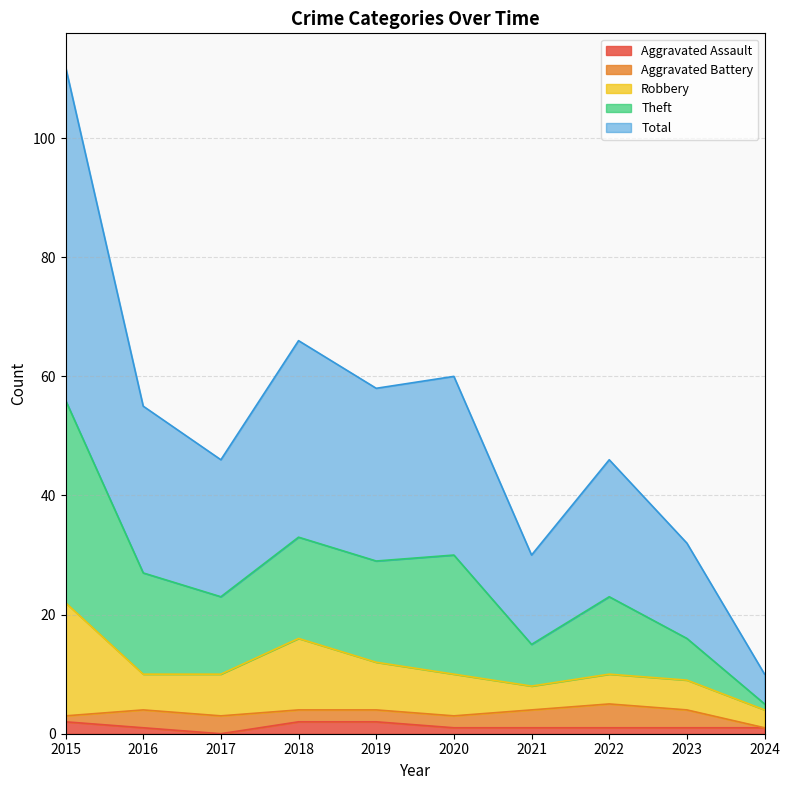

True or false: Aggravated Assault has more than 1 points higher than both neighbors.

False